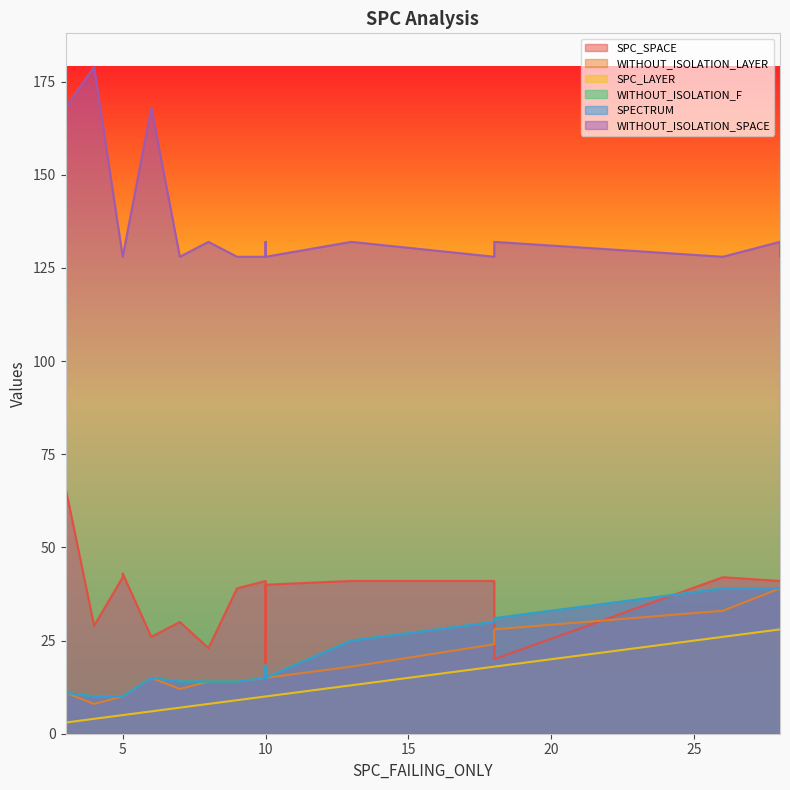

True or false: WITHOUT_ISOLATION_SPACE has more than 1 points higher than both neighbors.

True